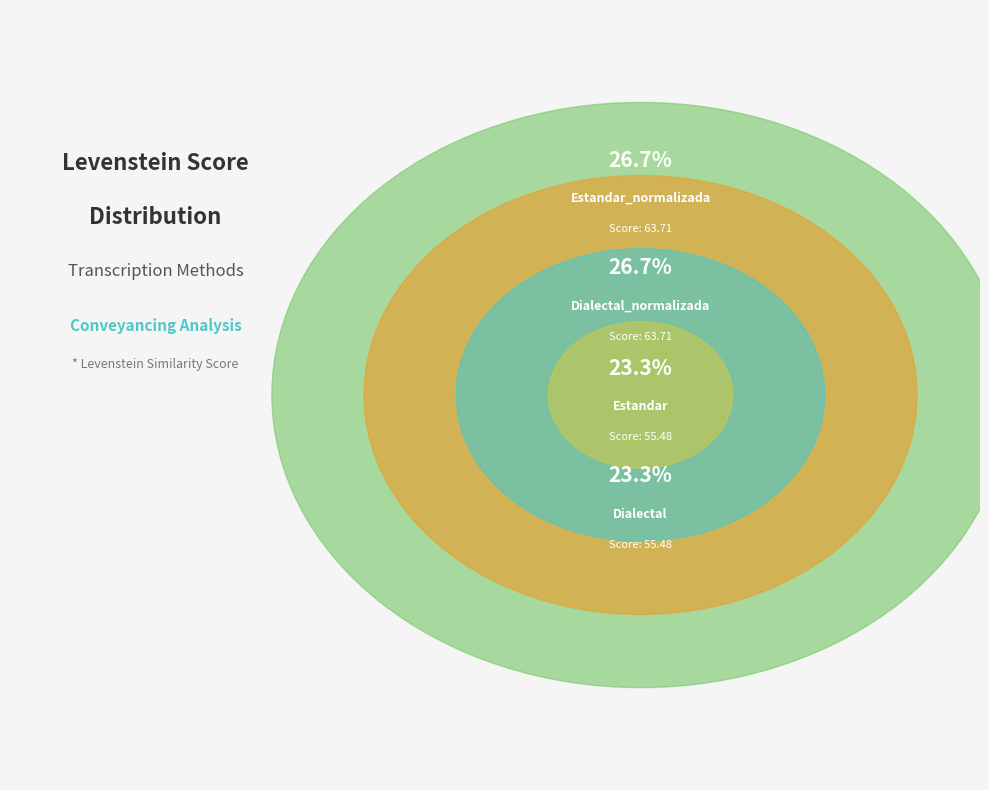

Is there any slice that represents more than half of the pie?

No